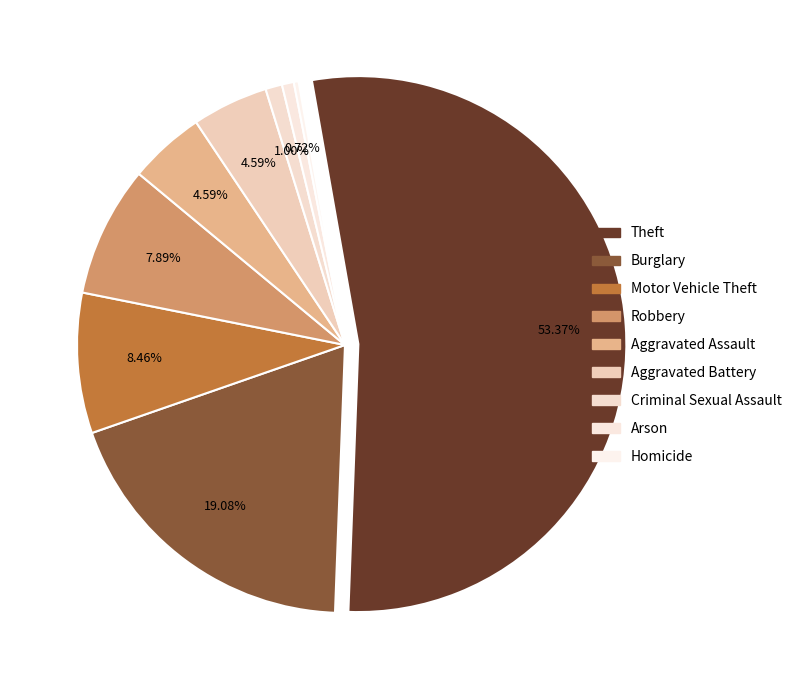

How many slices are in this pie chart?

9